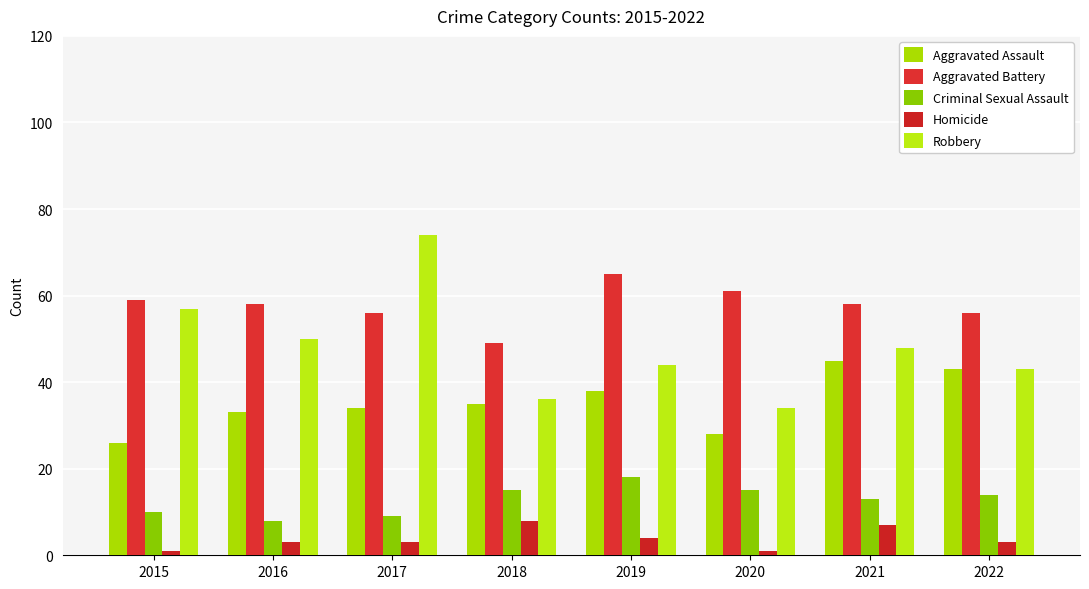

What is the lowest value of the Aggravated Assault series?

26